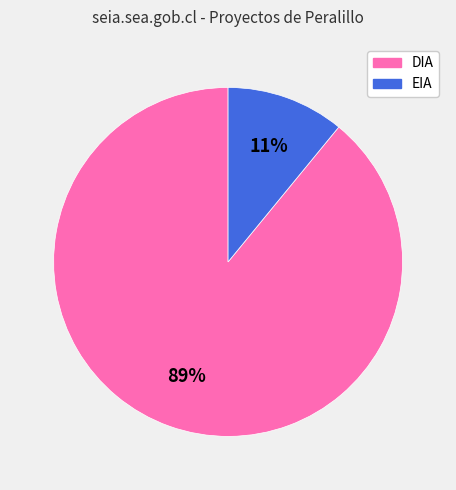

How many segments does this pie chart have?

2